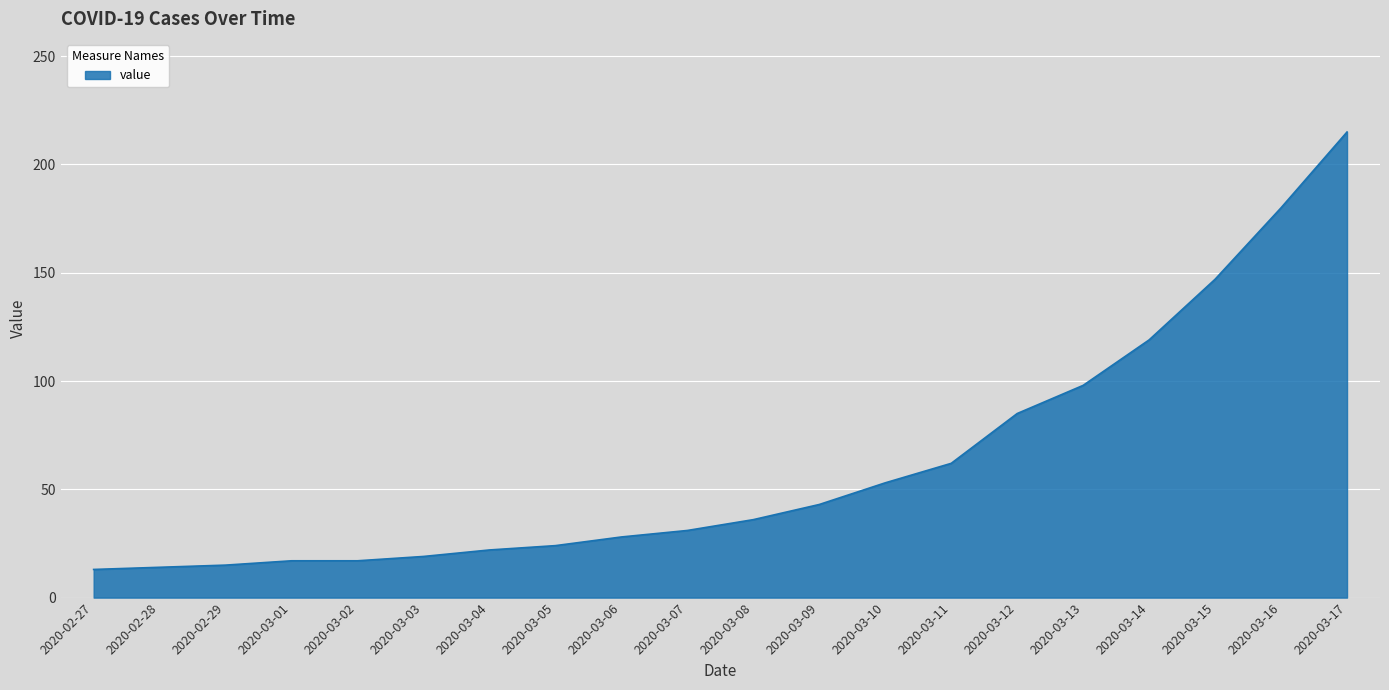

How many lines are shown in the chart?

1